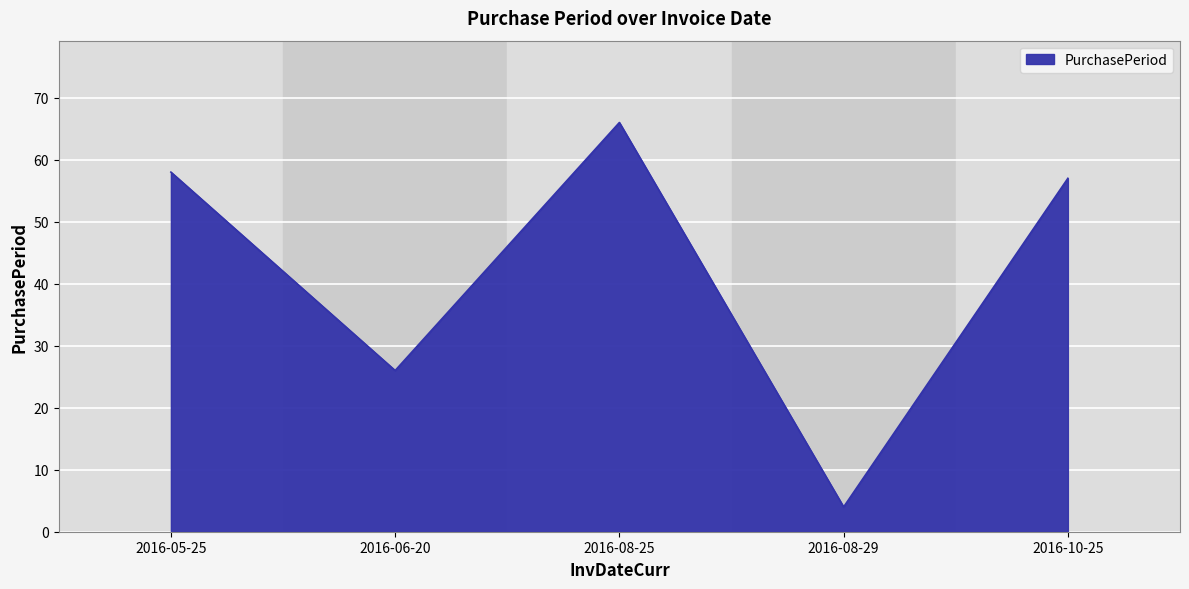

What is the ratio of the value at 2016-10-25 to the value at 2016-05-25?

1.0